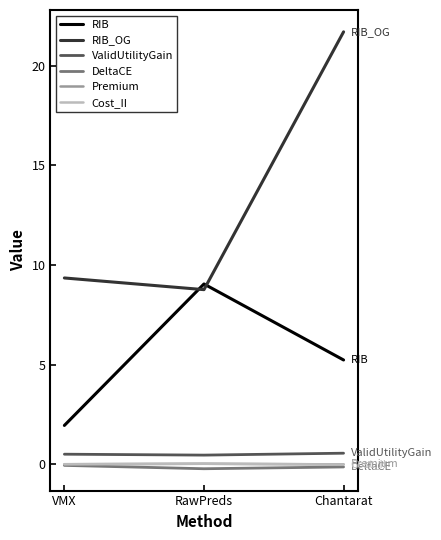

The RIB series shows 2.4 at Chantarat. True or false?

False